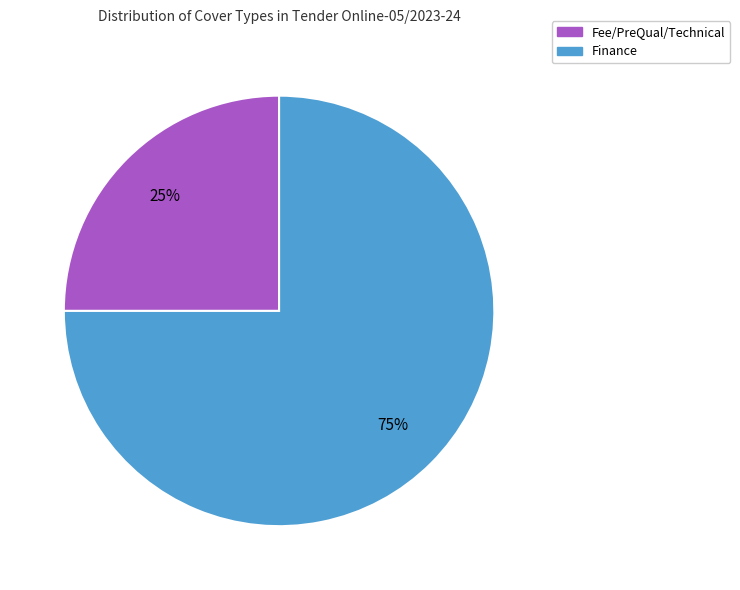

Does any single category account for the majority?

Yes